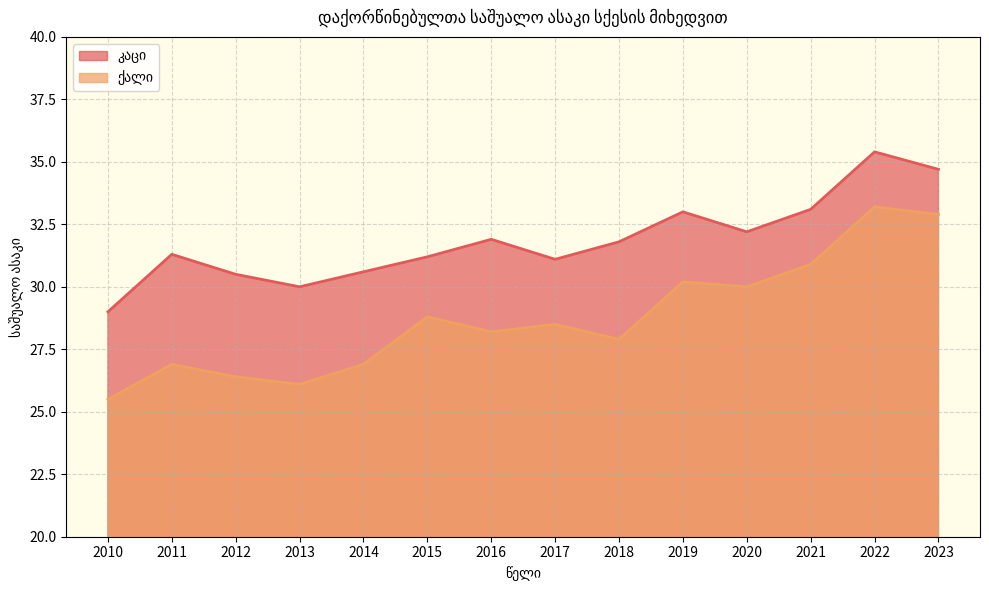

What is the total value across all series at 2018?

59.7